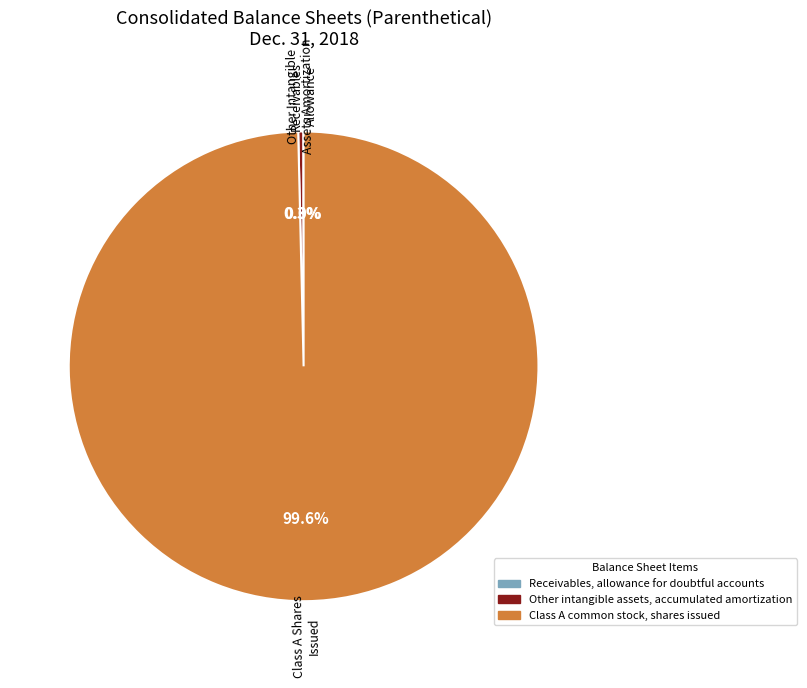

Is Class A common stock, shares issued the majority of the pie?

Yes